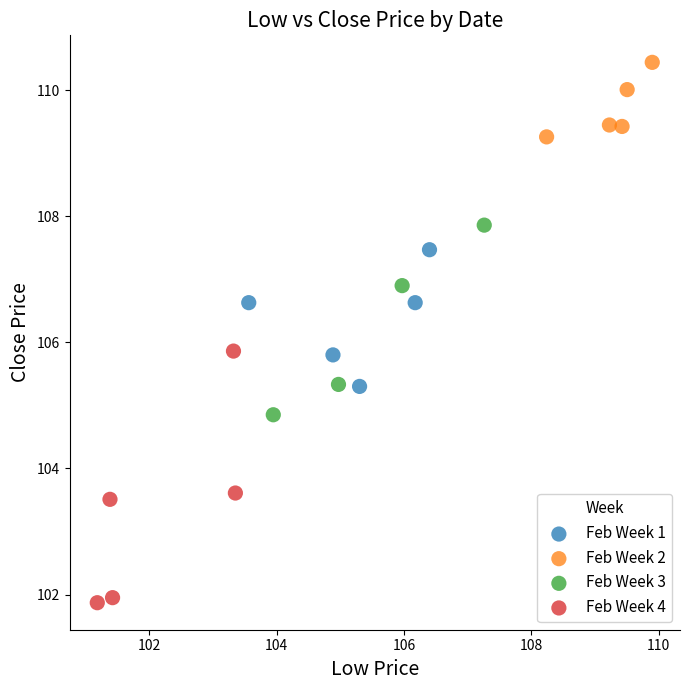

Which series reaches the maximum Y coordinate?

Feb Week 2